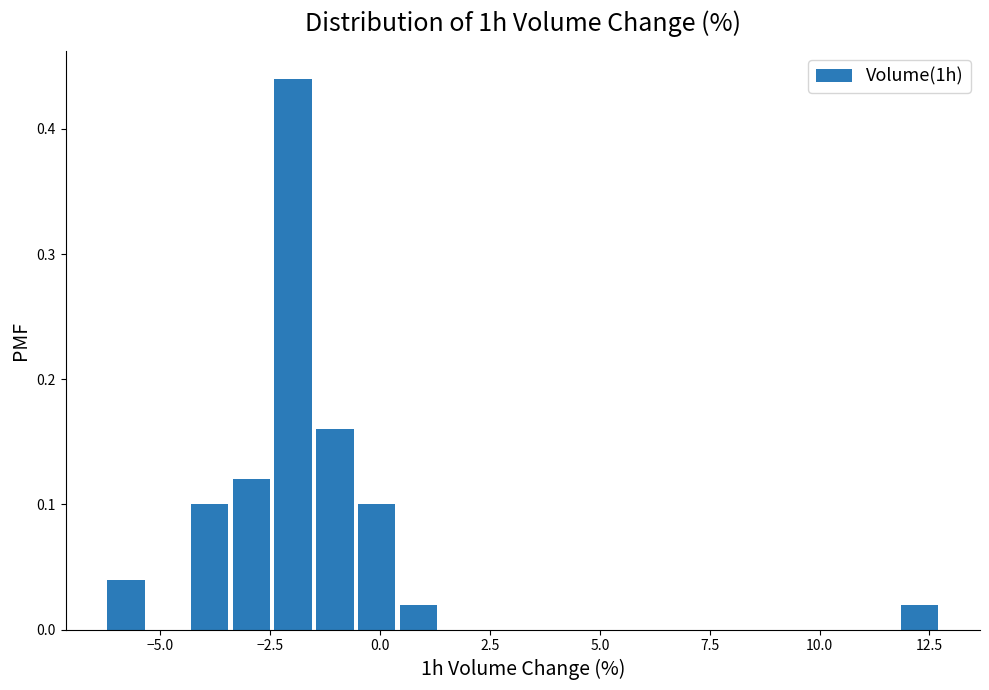

Around what value on the x-axis is the tallest bar? Give the approximate position of its centre, as read against the axis.

-2.0